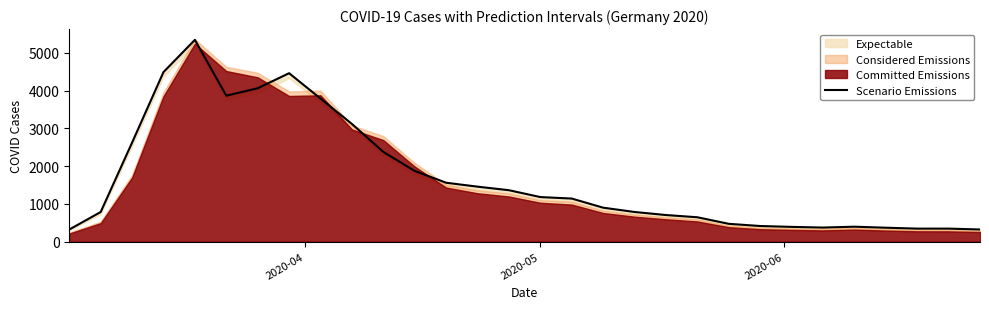

How many points are higher than both their immediate neighbors (excluding endpoints)?

3